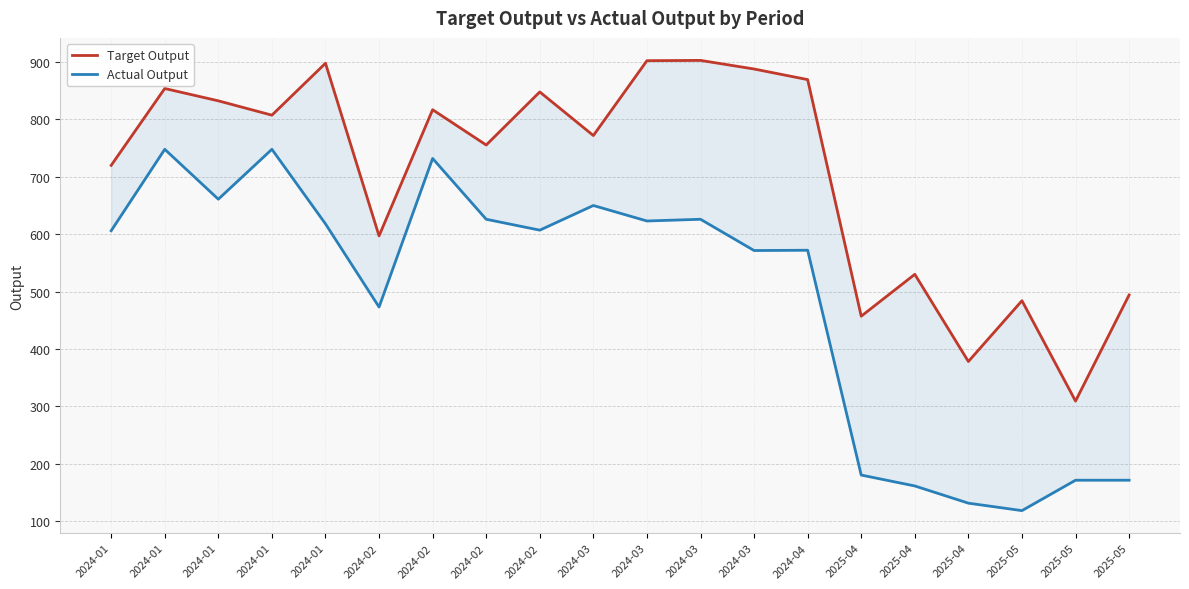

At 2025-05, list the series in order from largest to smallest.

Target Output, Actual Output